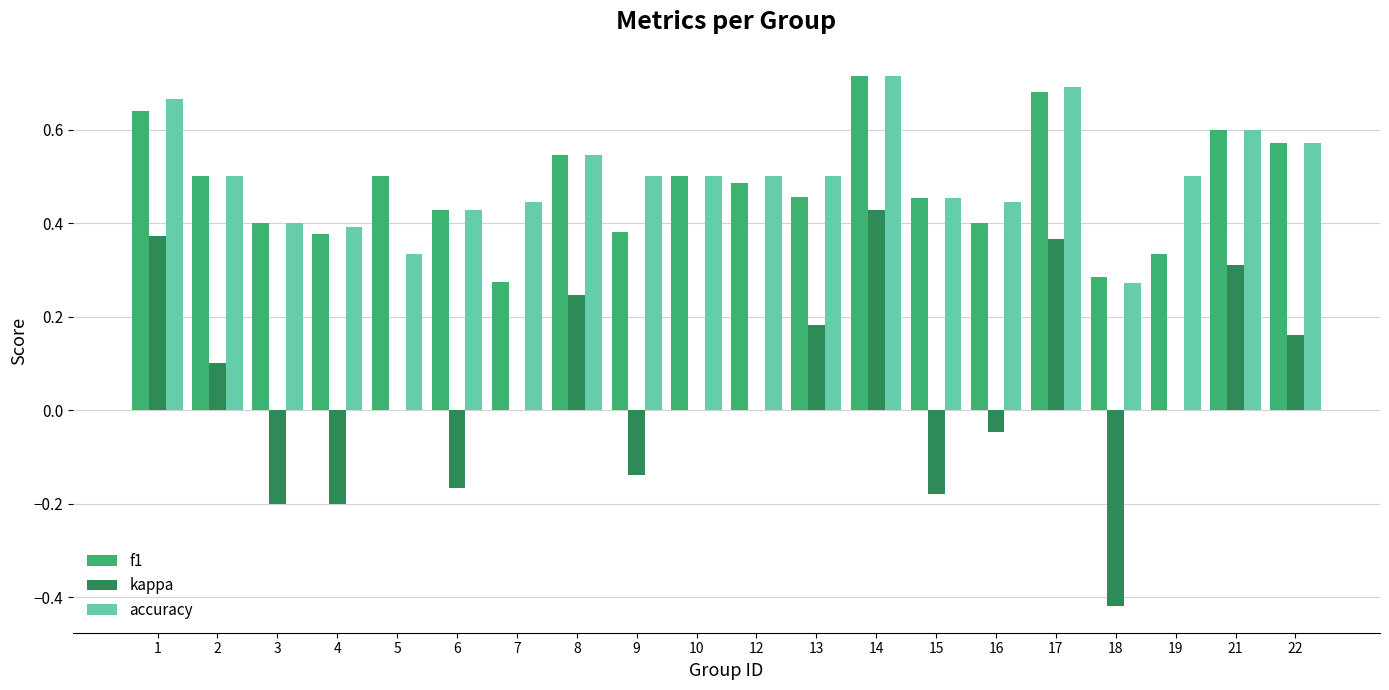

What are all the series names shown in the legend?

f1, kappa, accuracy